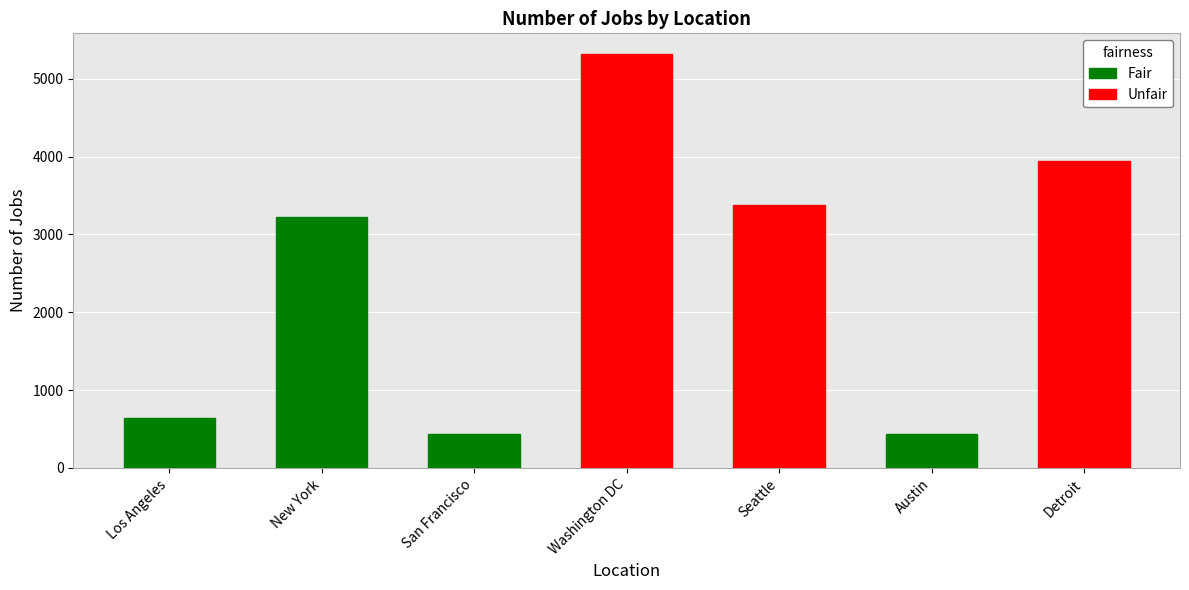

At which label is the value closest to 2875?

New York